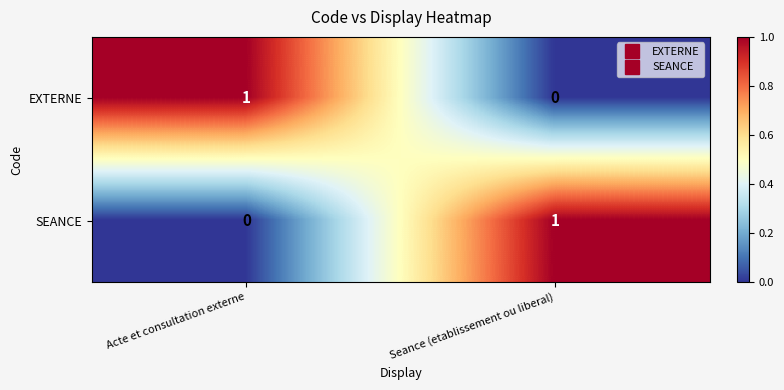

What is the difference between the highest and lowest values at Acte et consultation externe?

1